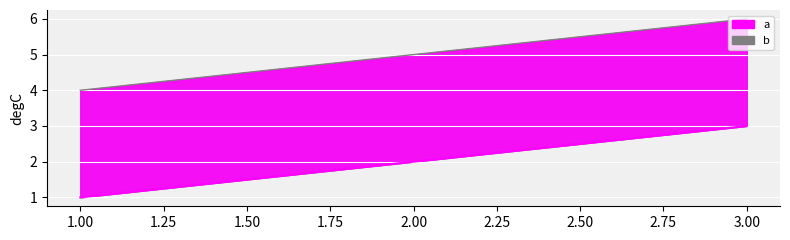

List the labels in order of b value, largest first.

3, 2, 1